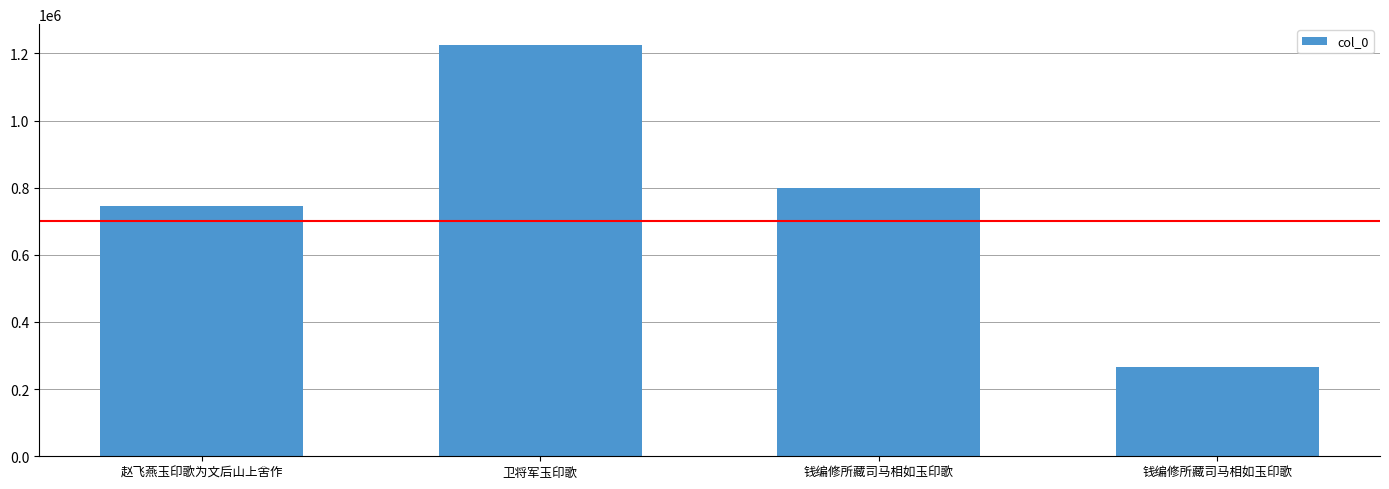

Reading left to right, transcribe all the data shown in this chart.

赵飞燕玉印歌为文后山上舍作=745554	卫将军玉印歌=1225677	钱编修所藏司马相如玉印歌=800141	钱编修所藏司马相如玉印歌=266275